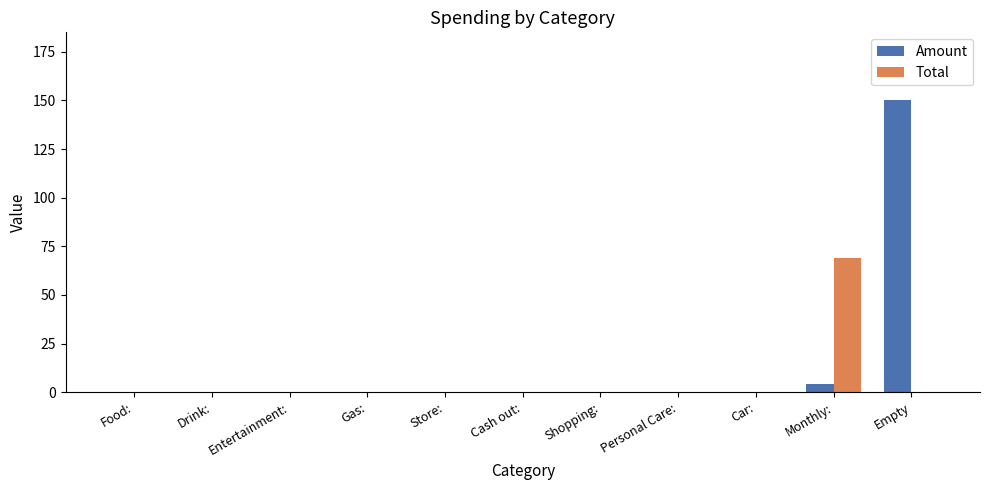

What is the sum of all Amount values?

154